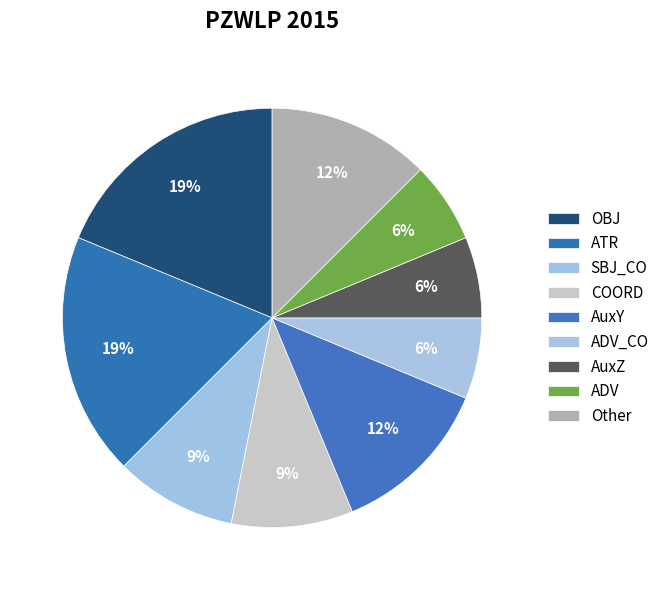

True or false: COORD accounts for 9% of the total.

True